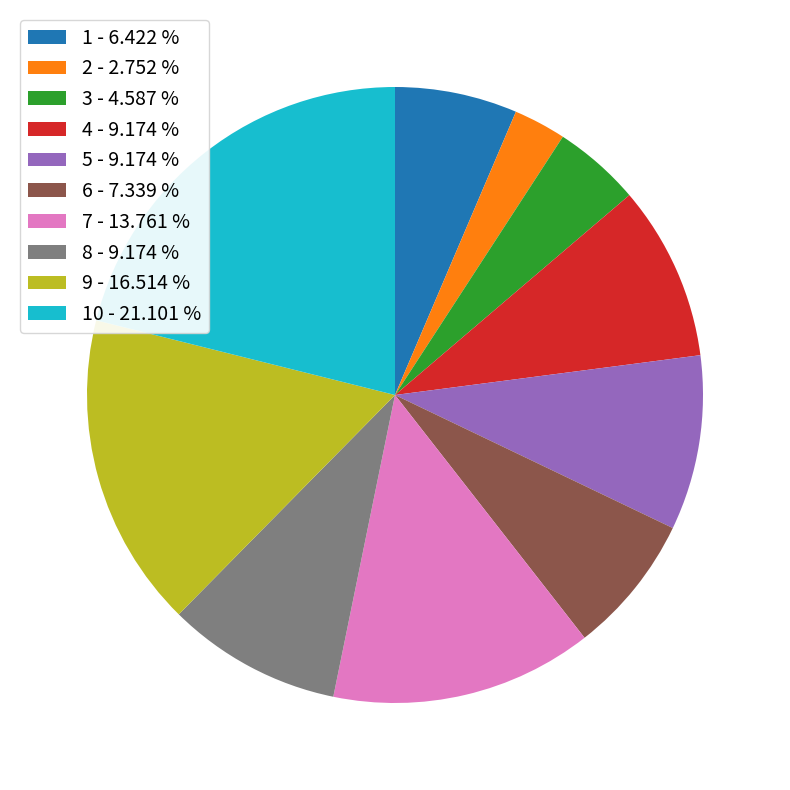

Which category has the smallest portion of the pie?

2 - 2.752 %